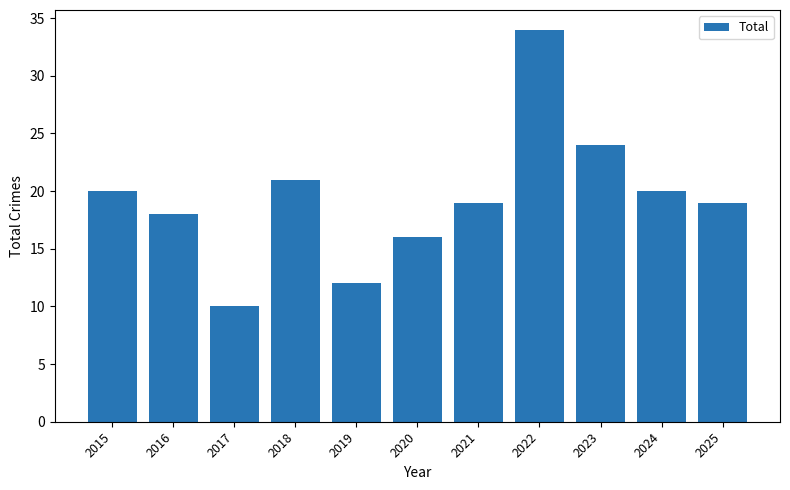

The value at 2017 is 5. True or false?

False